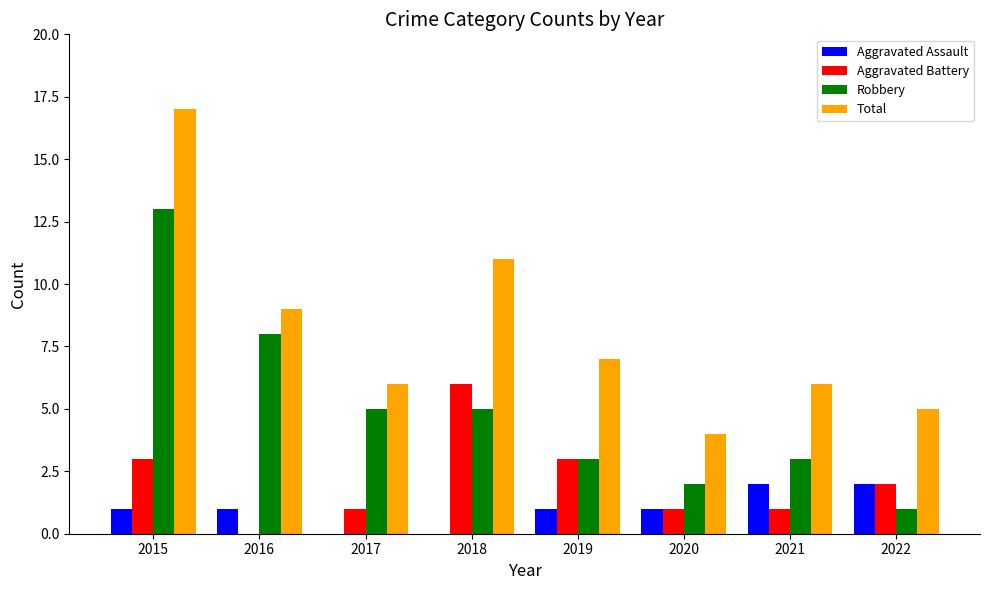

At which label does Aggravated Battery first exceed 2?

2015